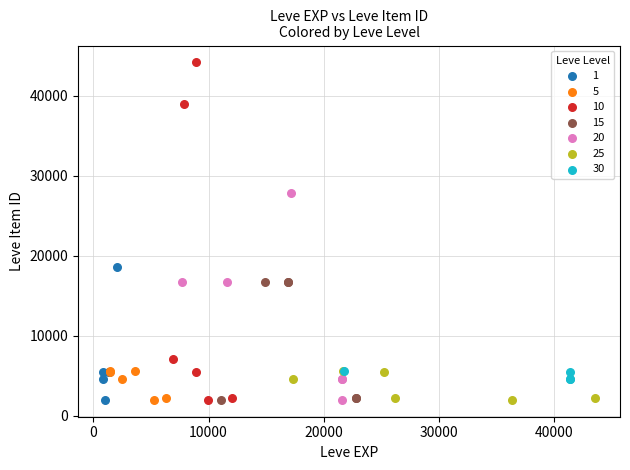

What are all the series names shown in the legend?

1, 5, 10, 15, 20, 25, 30